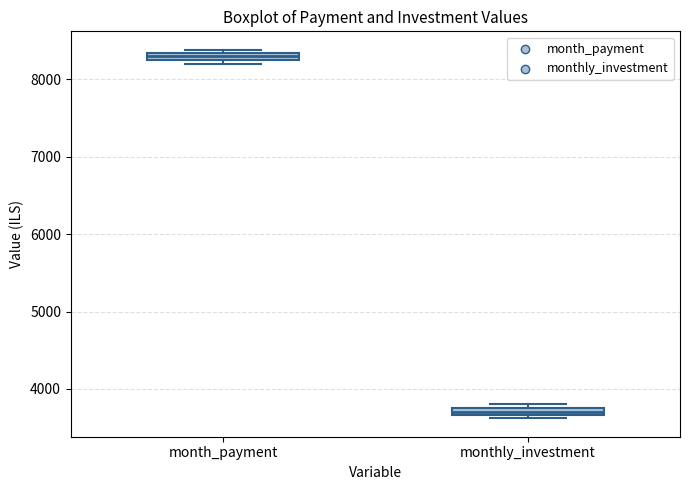

Where is the lower edge of the box for month_payment on the y-axis? The values are not printed on the chart, so give them approximately, as read against the axis.

8200